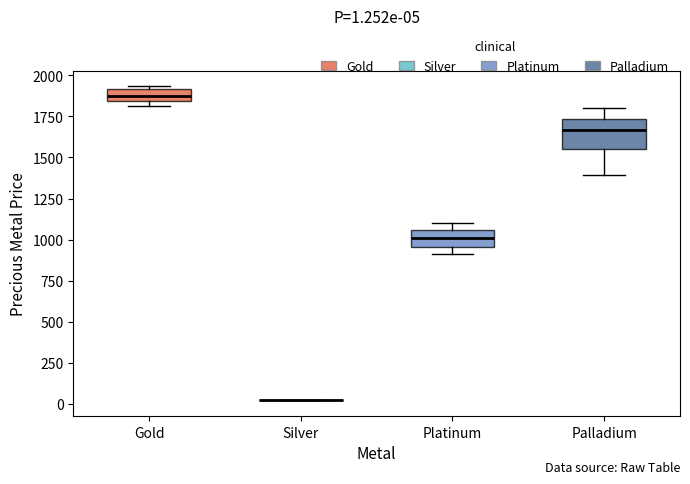

Which box is the tallest, from its lower edge to its upper edge?

Palladium